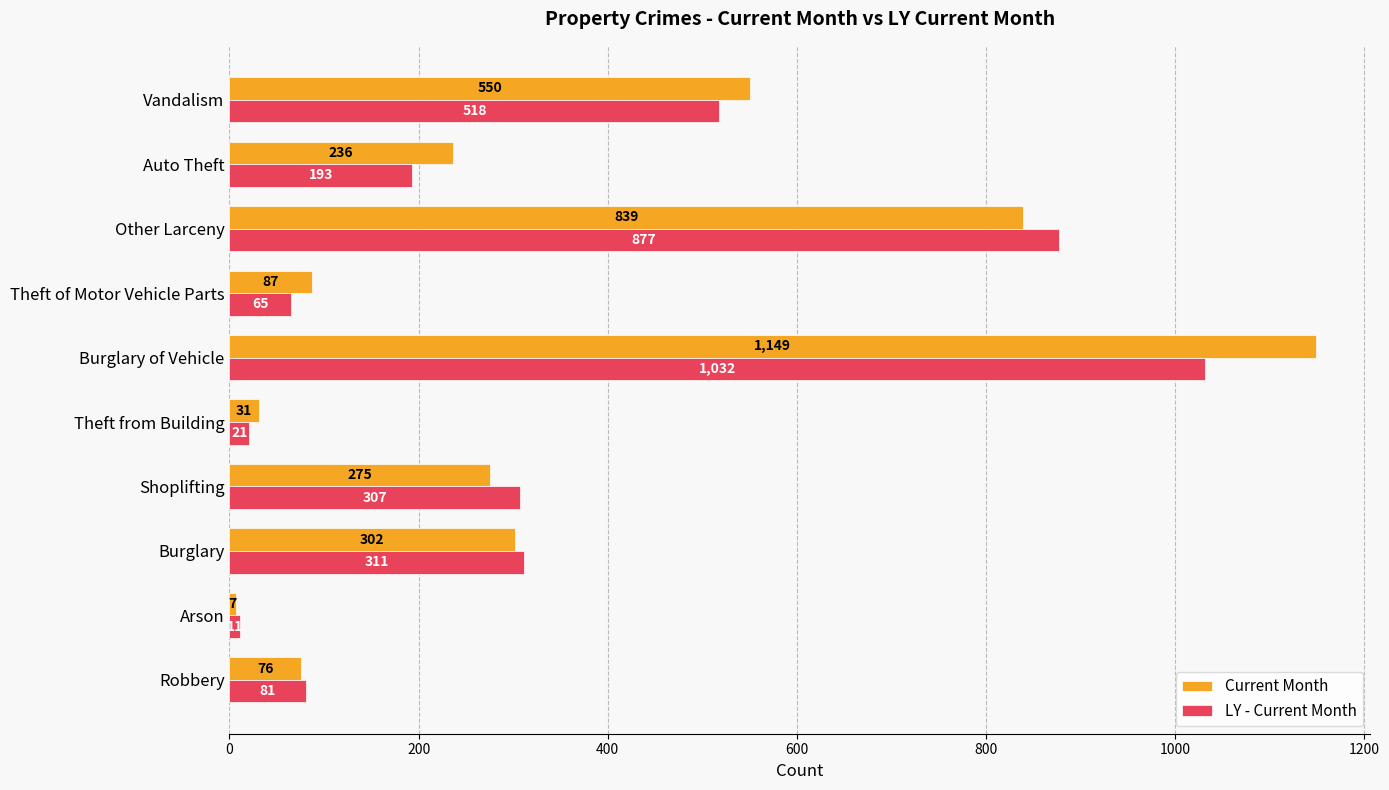

What is the spread (max minus min) of values at Vandalism?

32